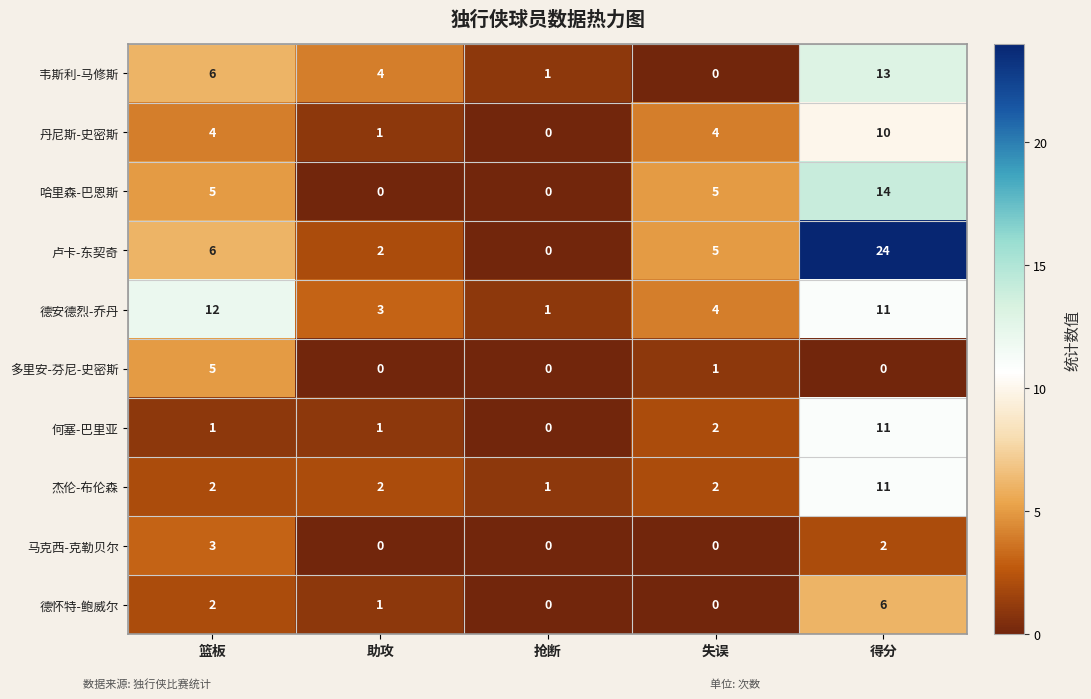

Rank the categories by 韦斯利-马修斯 value from highest to lowest.

得分, 篮板, 助攻, 抢断, 失误